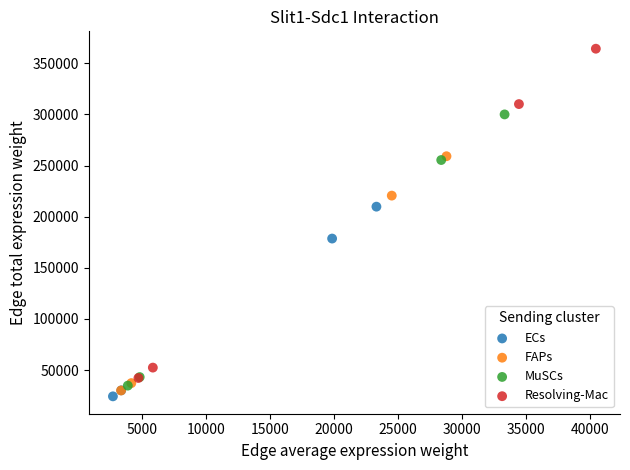

Which series has the widest spread of Y values?

Resolving-Mac